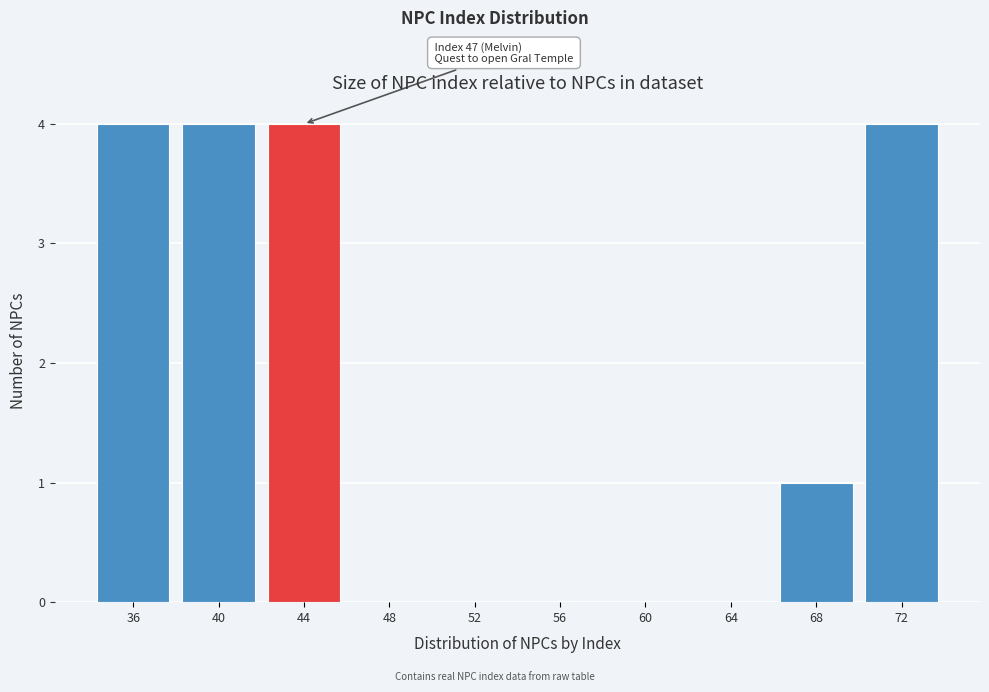

Reading left to right, what are all the values shown in this chart?

36=4	40=4	44=4	48=0	52=0	56=0	60=0	64=0	68=1	72=4